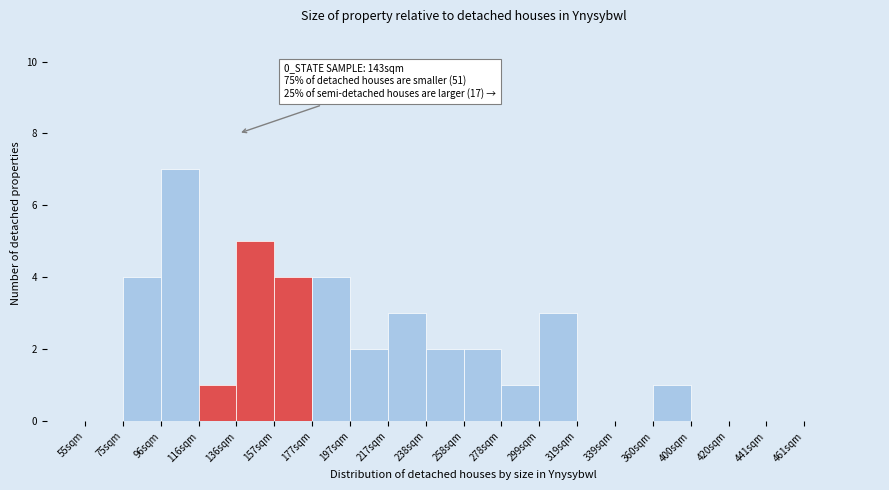

Reading left to right, transcribe all the data shown in this chart.

55sqm=0	75sqm=4	96sqm=7	116sqm=1	136sqm=5	157sqm=4	177sqm=4	197sqm=2	217sqm=3	238sqm=2	258sqm=2	278sqm=1	299sqm=3	319sqm=0	339sqm=0	360sqm=1	400sqm=0	420sqm=0	441sqm=0	461sqm=0